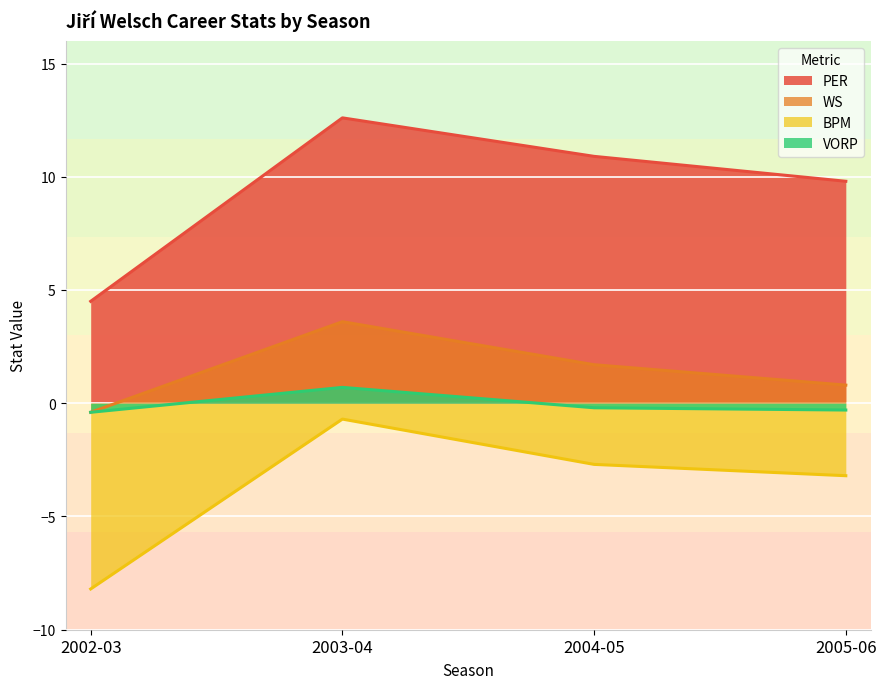

Reading left to right, what are all the values shown in this chart?

PER: 2002-03=4.5	2003-04=12.6	2004-05=10.9	2005-06=9.8
WS: 2002-03=-0.4	2003-04=3.6	2004-05=1.7	2005-06=0.8
BPM: 2002-03=-8.2	2003-04=-0.7	2004-05=-2.7	2005-06=-3.2
VORP: 2002-03=-0.4	2003-04=0.7	2004-05=-0.2	2005-06=-0.3